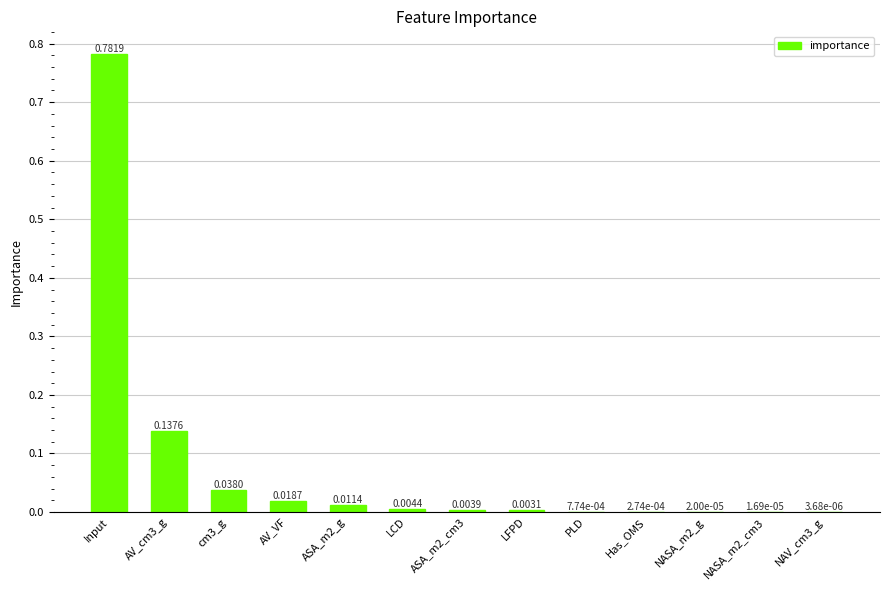

What is the change in value from Input to ASA_m2_cm3?

-0.8